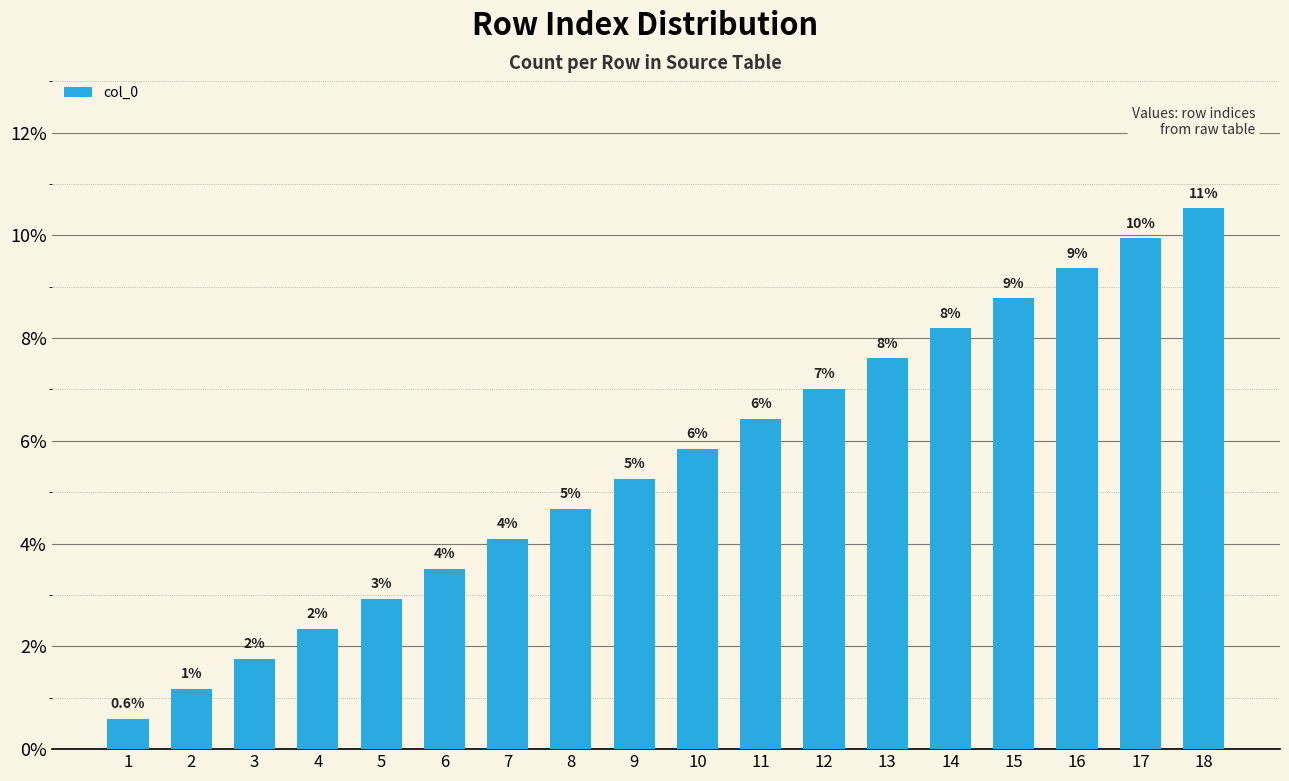

Reading left to right, extract all data points from this chart.

1=0.6	2=1.2	3=1.8	4=2.3	5=2.9	6=3.5	7=4.1	8=4.7	9=5.3	10=5.8	11=6.4	12=7.0	13=7.6	14=8.2	15=8.8	16=9.4	17=9.9	18=10.5